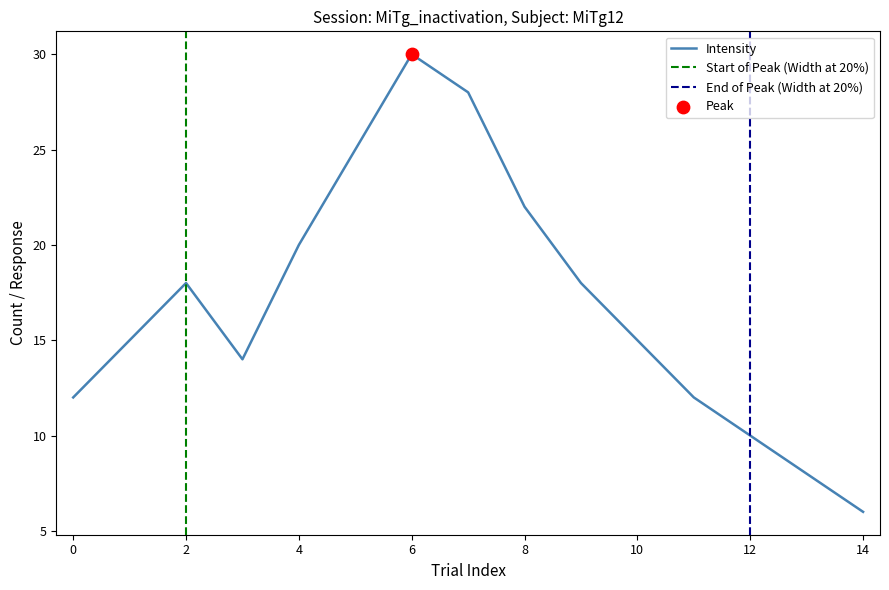

True or false: Intensity has a value of 31 at 2.

False